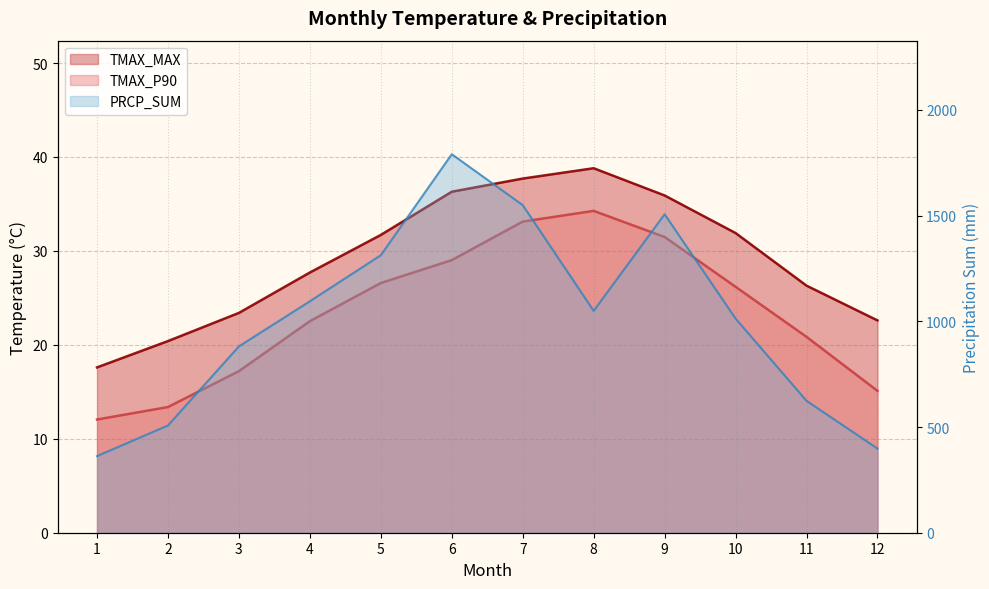

At which category is the sum across all series the highest?

6